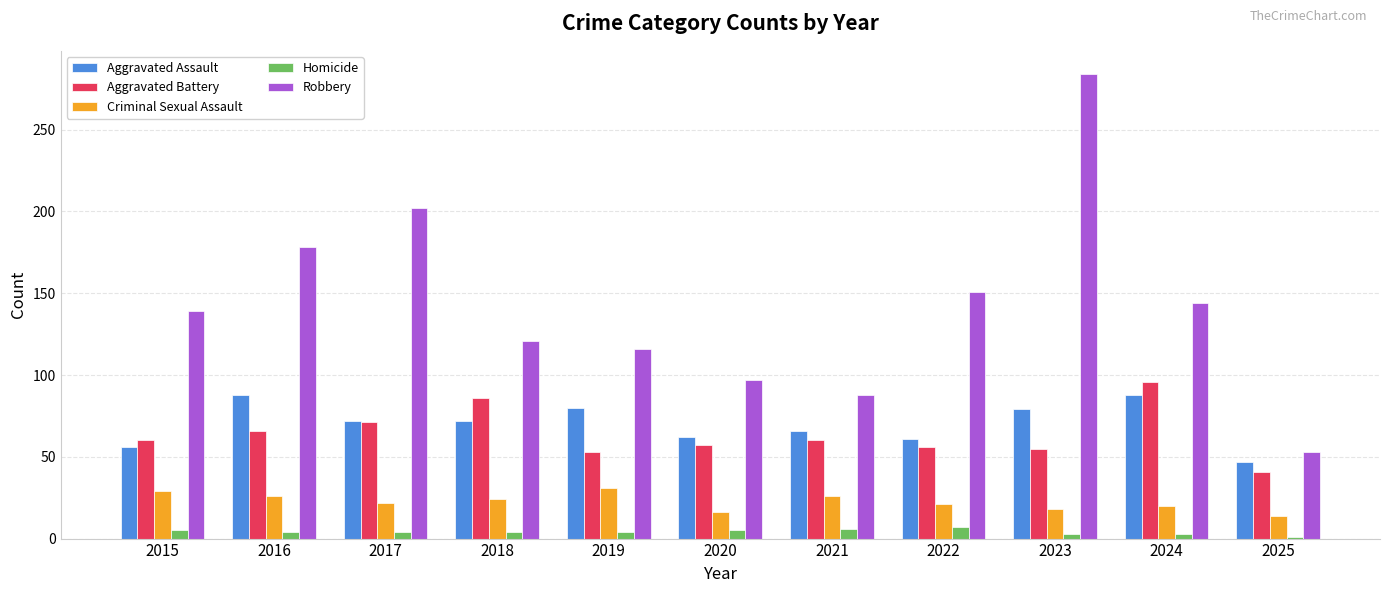

Count the number of data series in this chart.

5